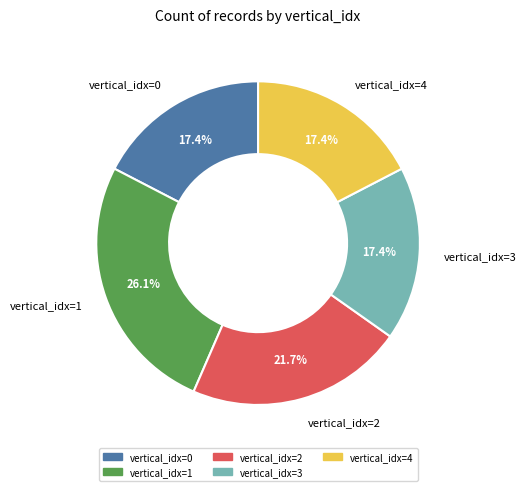

Between vertical_idx=2 and vertical_idx=0, which is larger?

vertical_idx=2